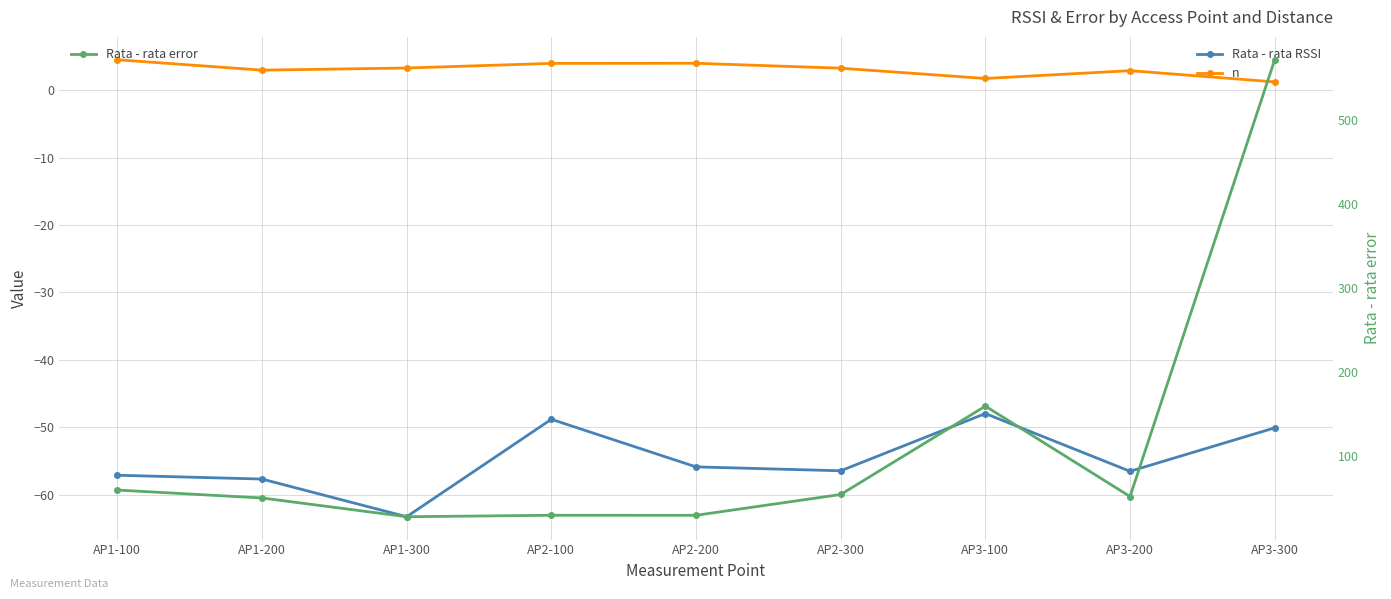

The value of n at AP3-300 is 1.8. True or false?

False